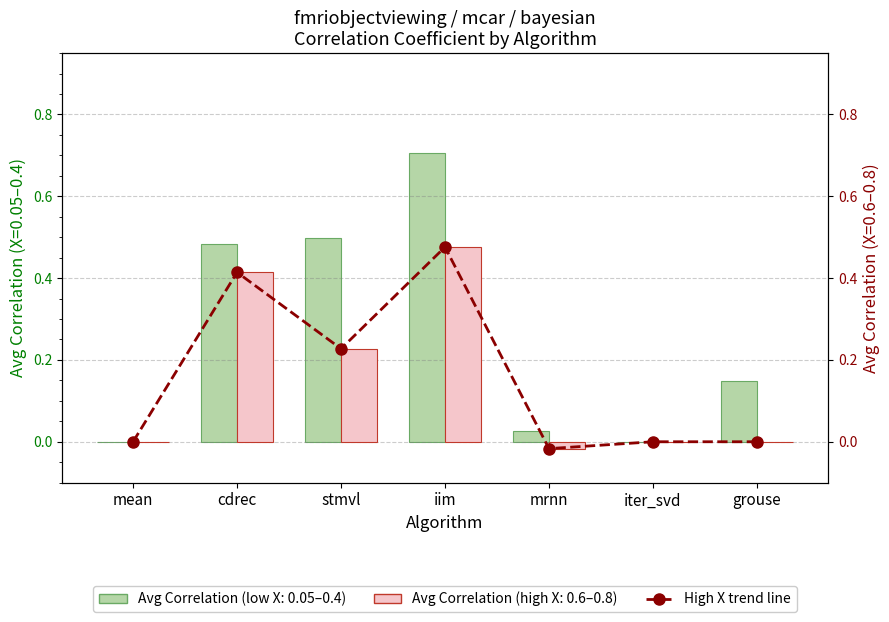

What is the difference between the maximum and minimum values?

0.5